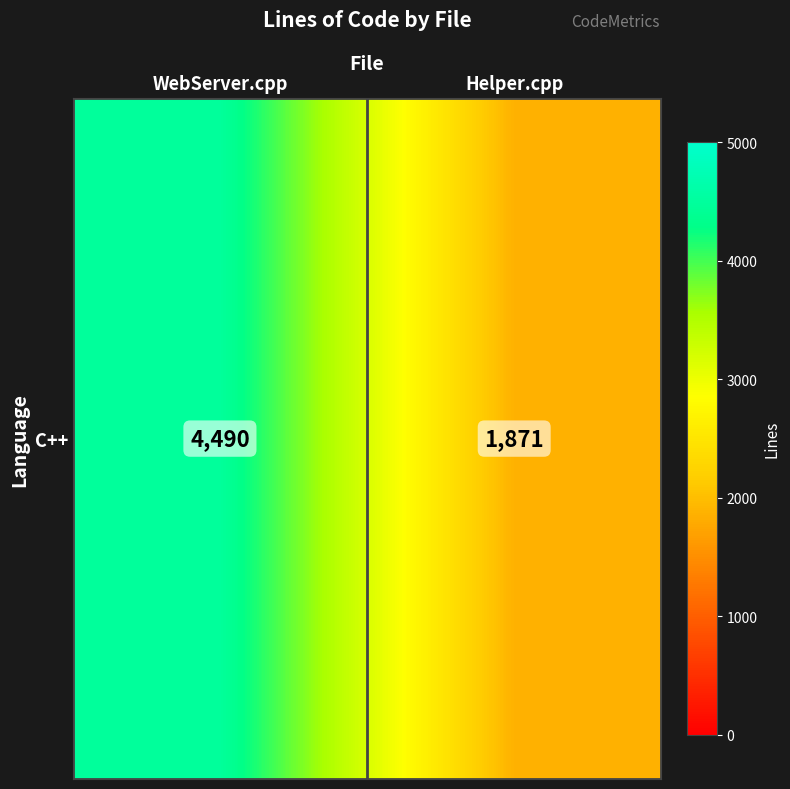

Approximately how many times larger is the value at WebServer.cpp compared to Helper.cpp?

2.4